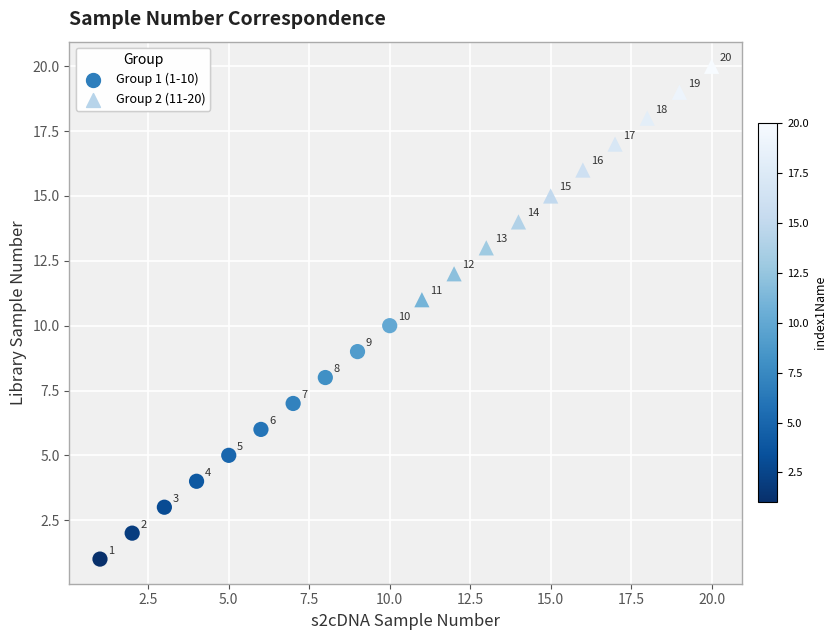

Which series reaches the maximum Y coordinate?

Group 2 (11-20)